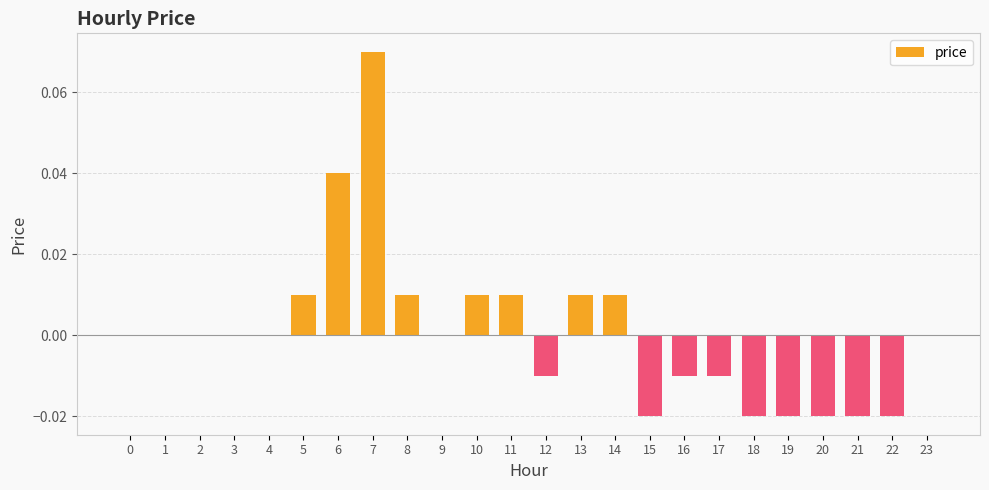

The chart shows a value of 0.0 at 14. True or false?

True